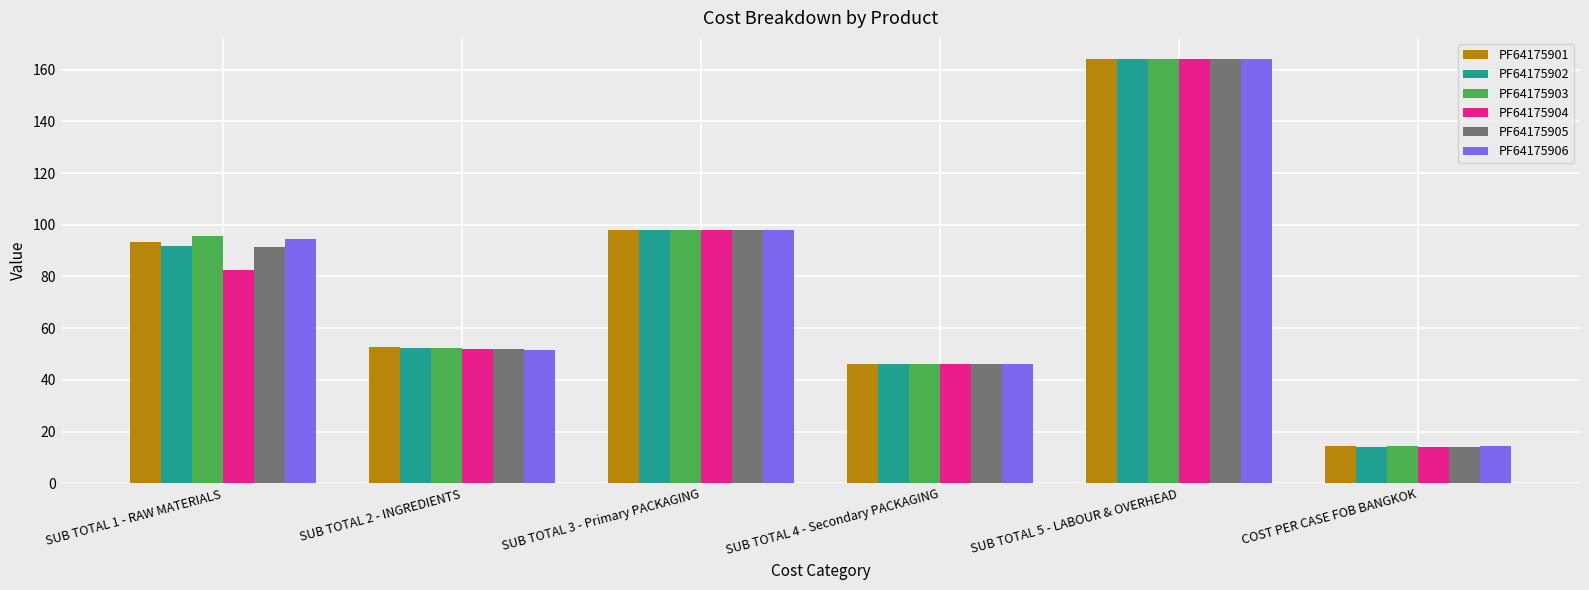

Which series has the widest spread of values?

PF64175904